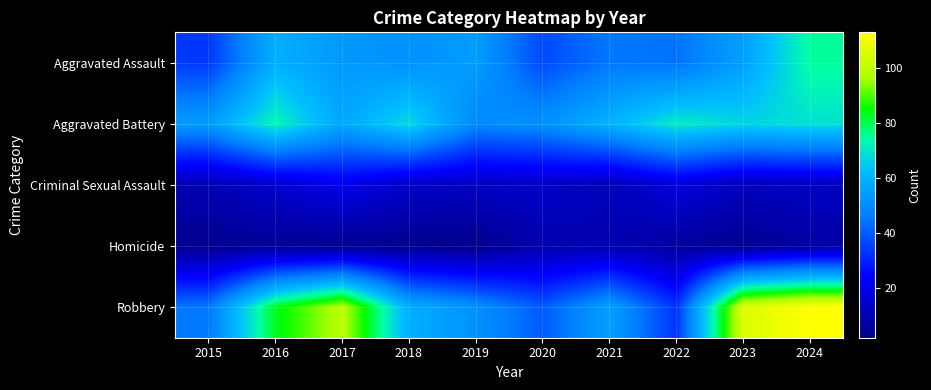

Between 2024 and 2017, which is larger?

2024